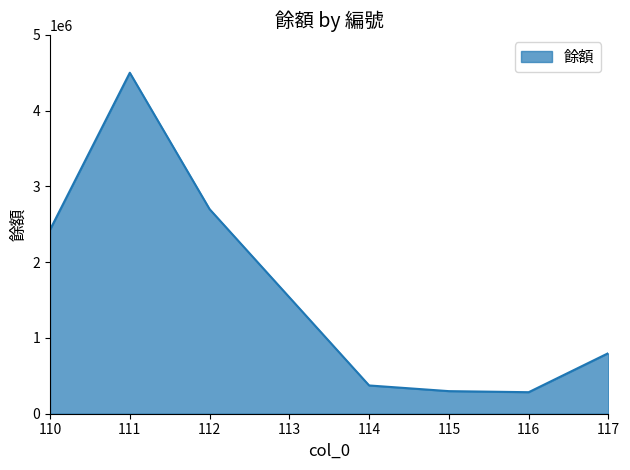

Which label corresponds to the largest value in the chart?

111